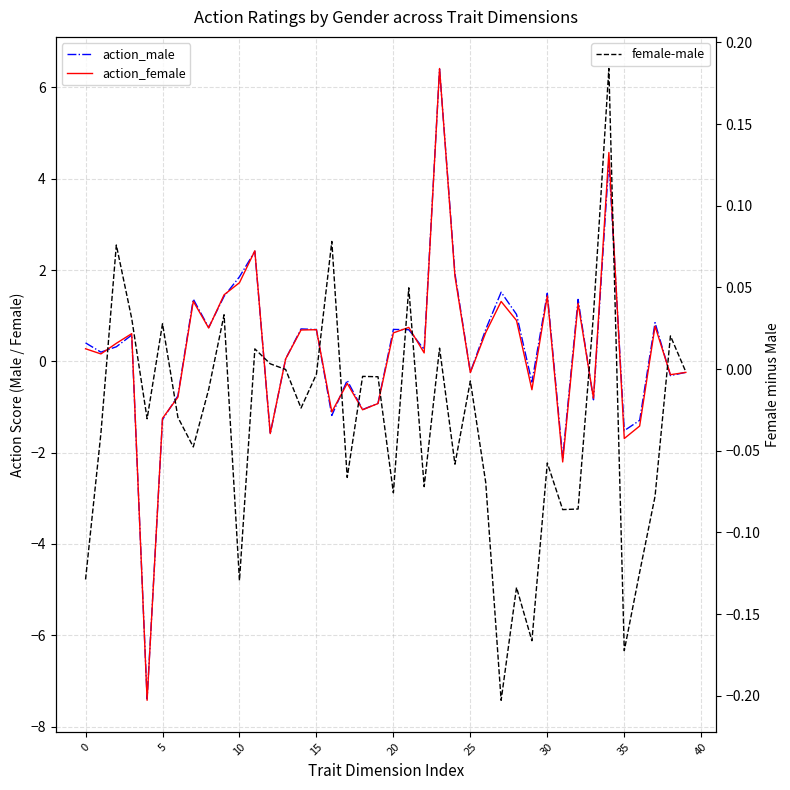

Reading left to right, what are all the values shown in this chart?

action_male: 0.4	0.2	0.3	0.6	-7.4	-1.3	-0.8	1.4	0.7	1.4	1.9	2.4	-1.6	0.1	0.7	0.7	-1.2	-0.4	-1.1	-0.9	0.7	0.7	0.3	6.4	1.9	-0.2	0.7	1.5	1.0	-0.5	1.5	-2.1	1.4	-0.8	4.4	-1.5	-1.3	0.8	-0.3	-0.2
action_female: 0.3	0.2	0.4	0.6	-7.4	-1.2	-0.8	1.3	0.7	1.5	1.7	2.4	-1.6	0.1	0.7	0.7	-1.1	-0.5	-1.1	-0.9	0.6	0.7	0.2	6.4	1.9	-0.2	0.6	1.3	0.9	-0.6	1.4	-2.2	1.3	-0.8	4.6	-1.7	-1.4	0.8	-0.3	-0.2
female-male: -0.1	-0.0	0.1	0.0	-0.0	0.0	-0.0	-0.0	-0.0	0.0	-0.1	0.0	0.0	-0.0	-0.0	-0.0	0.1	-0.1	-0.0	-0.0	-0.1	0.0	-0.1	0.0	-0.1	-0.0	-0.1	-0.2	-0.1	-0.2	-0.1	-0.1	-0.1	0.0	0.2	-0.2	-0.1	-0.1	0.0	-0.0